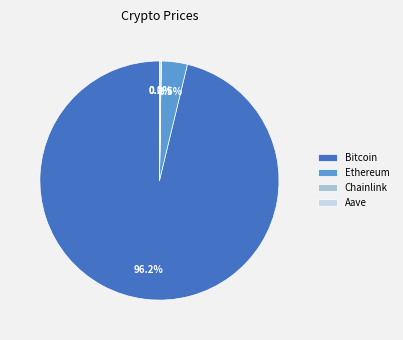

Combined, do Ethereum and Bitcoin account for over 50%?

Yes